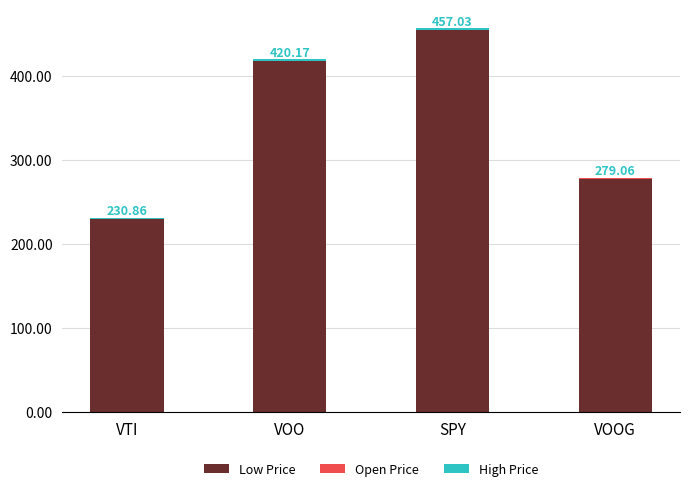

True or false: Low Price has a value of 435.7 at VOOG.

False